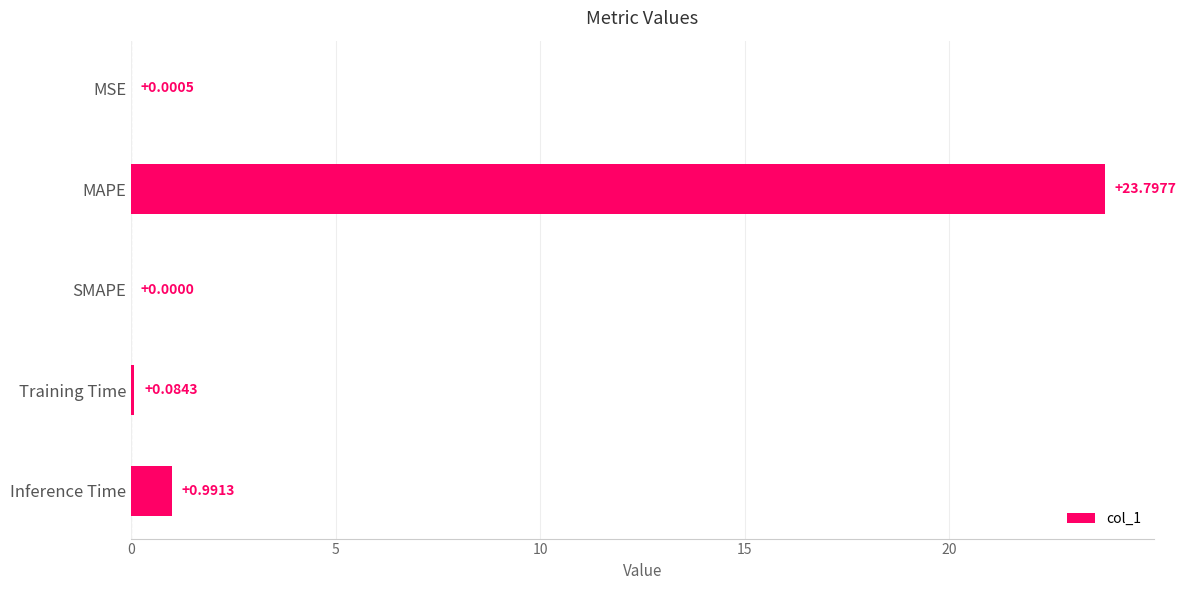

How many values are above zero?

4